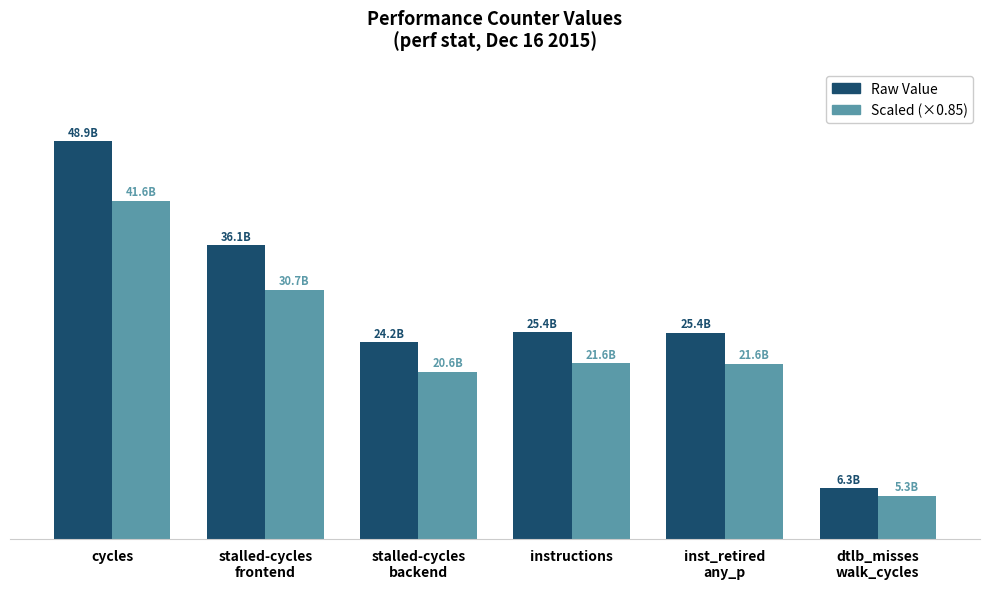

List the series in order of their overall mean, highest first.

Raw Value, Scaled (×0.85)